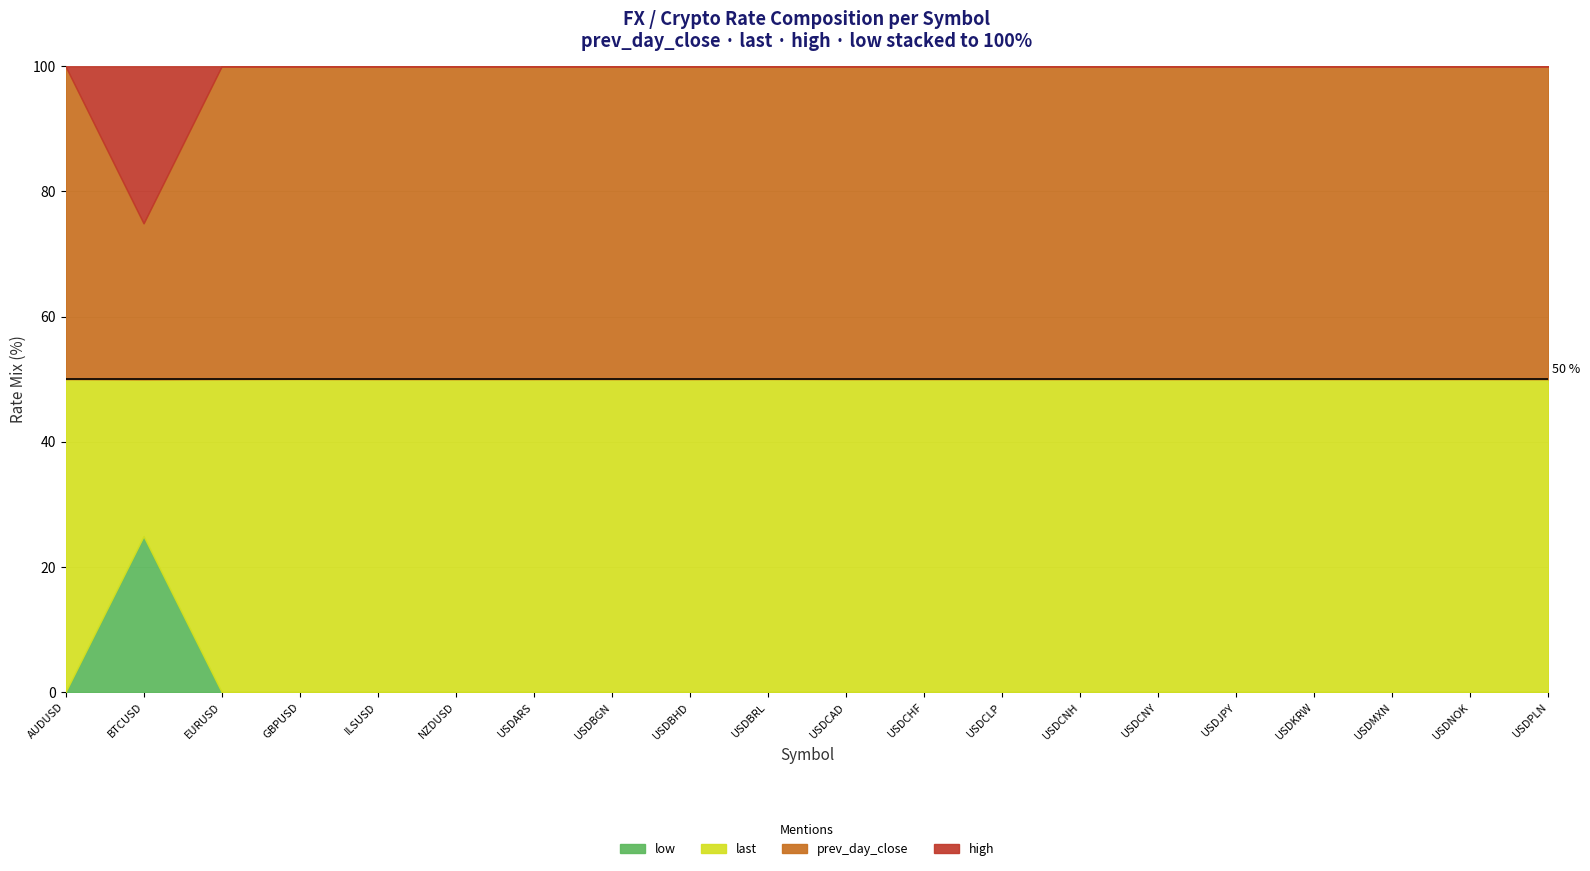

Reading left to right, what are all the values shown in this chart?

prev_day_close: 0.7	8556.3	1.1	1.3	3.6	0.7	44.7	1.7	0.4	3.9	1.4	1.0	709.5	6.9	6.9	108.3	1187.8	19.6	8.8	3.8
last: 0.7	8593.5	1.1	1.3	3.6	0.7	44.7	1.7	0.4	3.9	1.4	1.0	709.5	6.9	6.9	108.3	1188.0	19.6	8.8	3.8
high: 0.0	8609.6	0.0	0.0	0.0	0.0	0.0	0.0	0.0	0.0	0.0	0.0	0.0	0.0	0.0	0.0	0.0	0.0	0.0	0.0
low: 0.0	8546.0	0.0	0.0	0.0	0.0	0.0	0.0	0.0	0.0	0.0	0.0	0.0	0.0	0.0	0.0	0.0	0.0	0.0	0.0